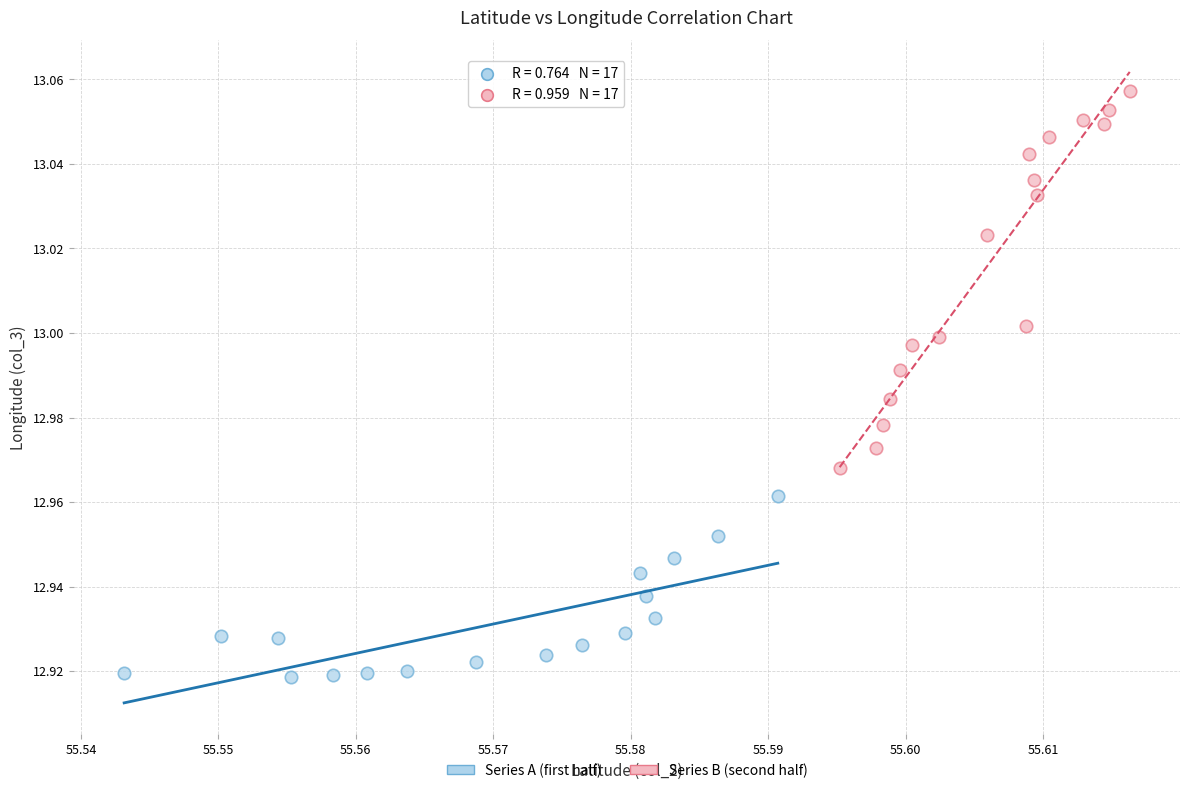

Which series has the largest Y range (max minus min)?

Series B (second half)